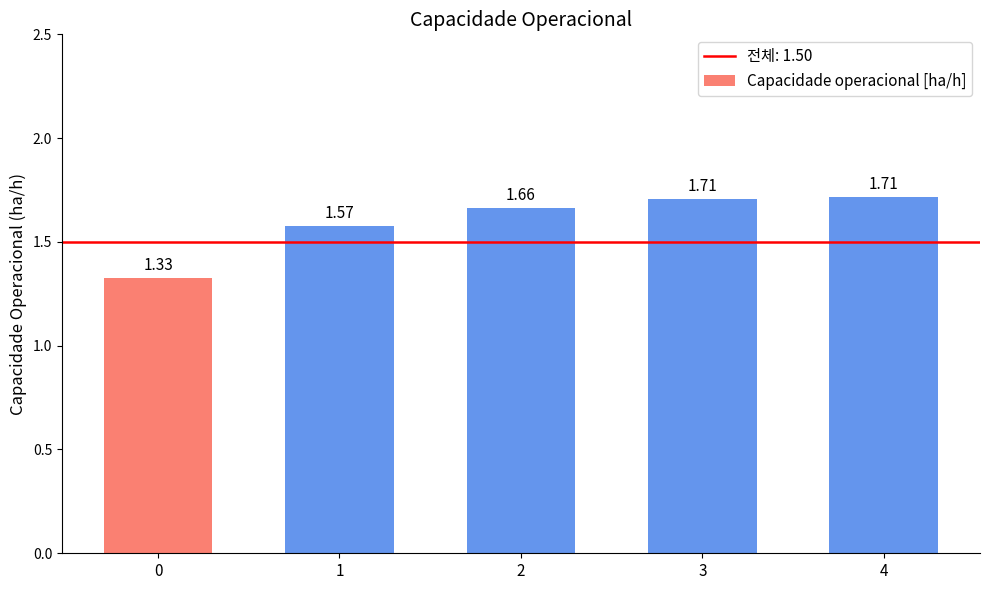

What is the difference between the maximum and minimum values?

0.4